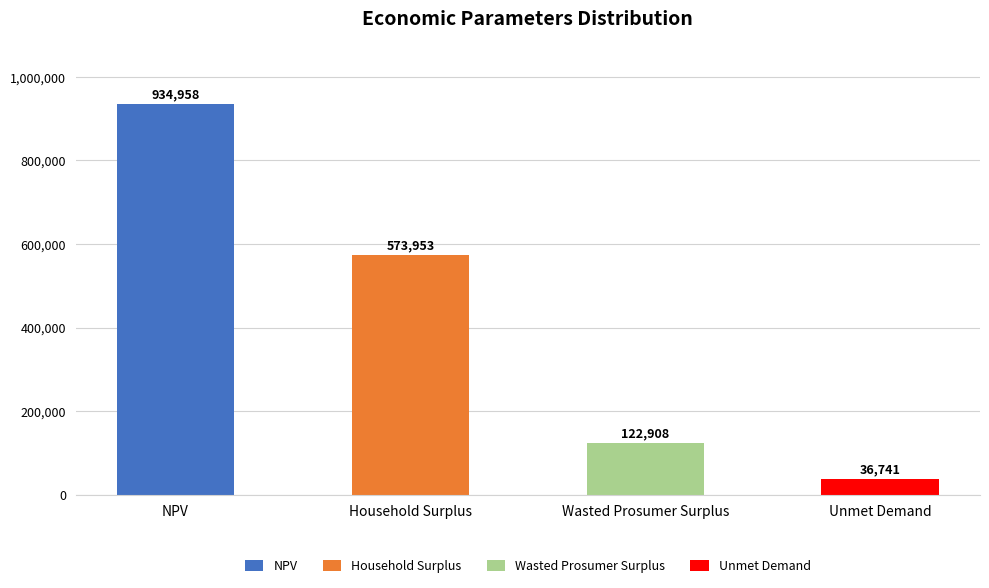

Which category has the highest value across all series?

NPV